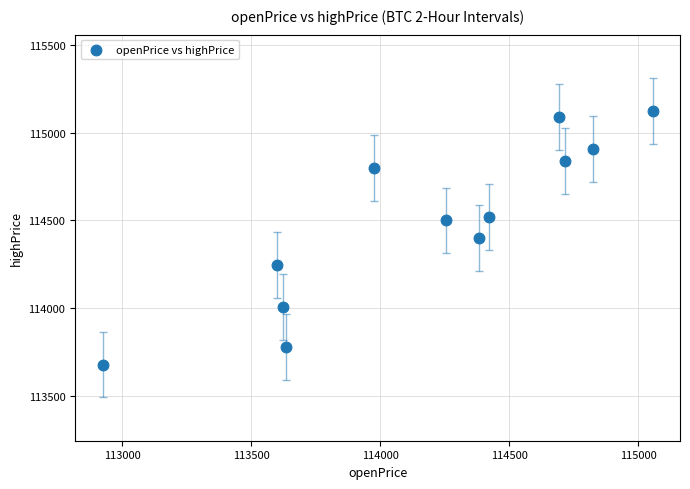

What is the range of X values (max minus min)?

2132.2